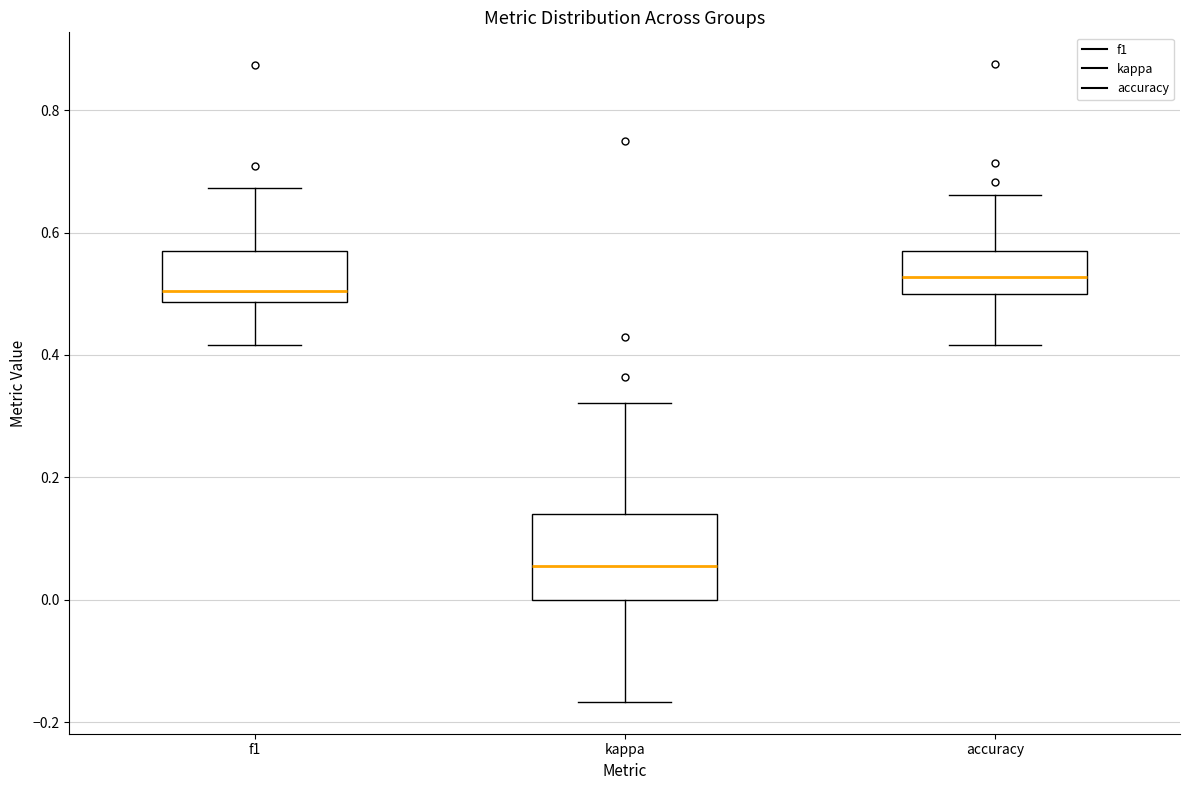

Which box's median line is the lowest?

kappa